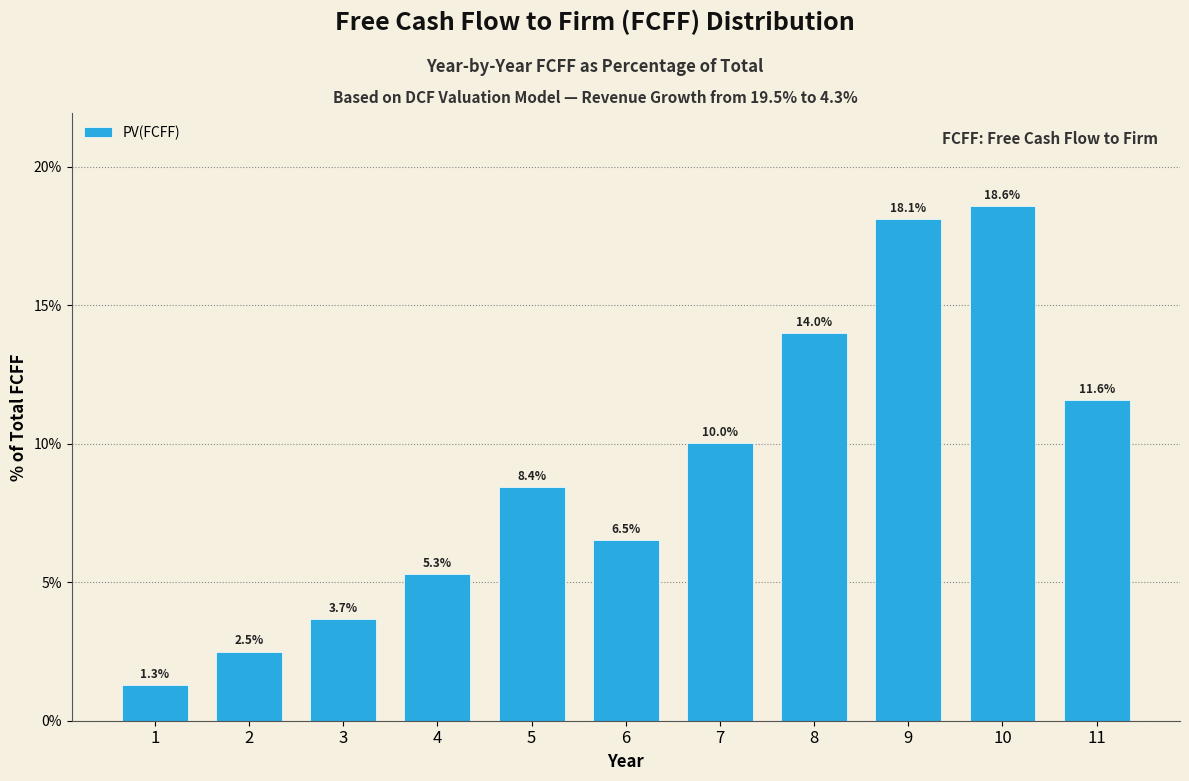

Reading right to left, list all the values displayed in this chart.

11=11.6	10=18.6	9=18.1	8=14.0	7=10.0	6=6.5	5=8.4	4=5.3	3=3.7	2=2.5	1=1.3